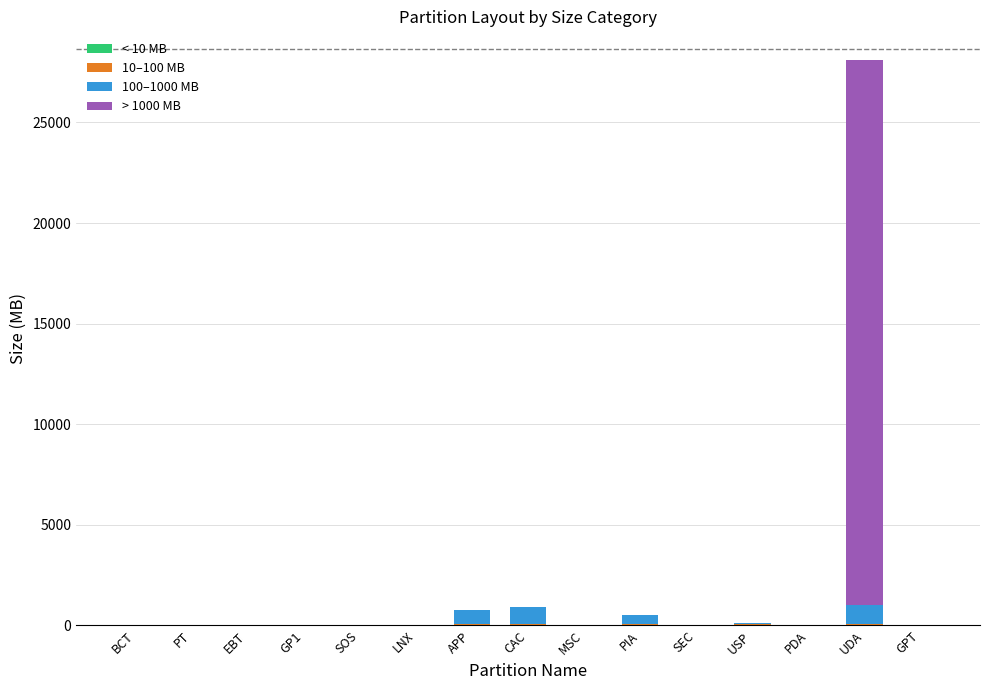

At which category is the sum across all series the highest?

UDA